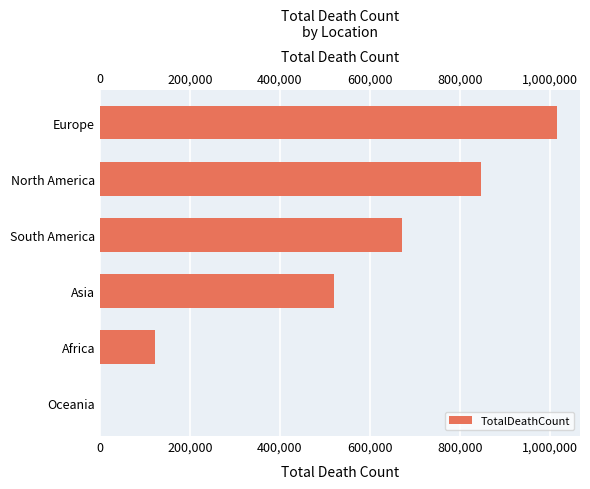

Does the chart contain any negative values?

No